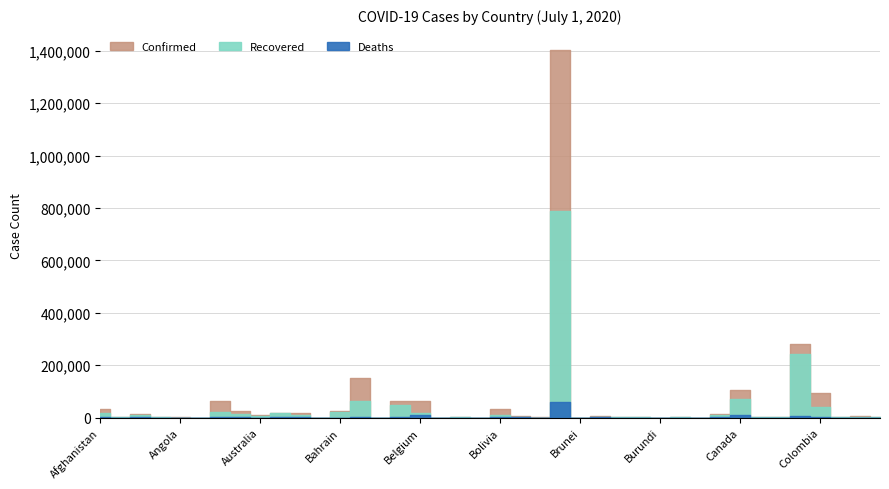

At which category does Confirmed reach its first local valley?

Albania